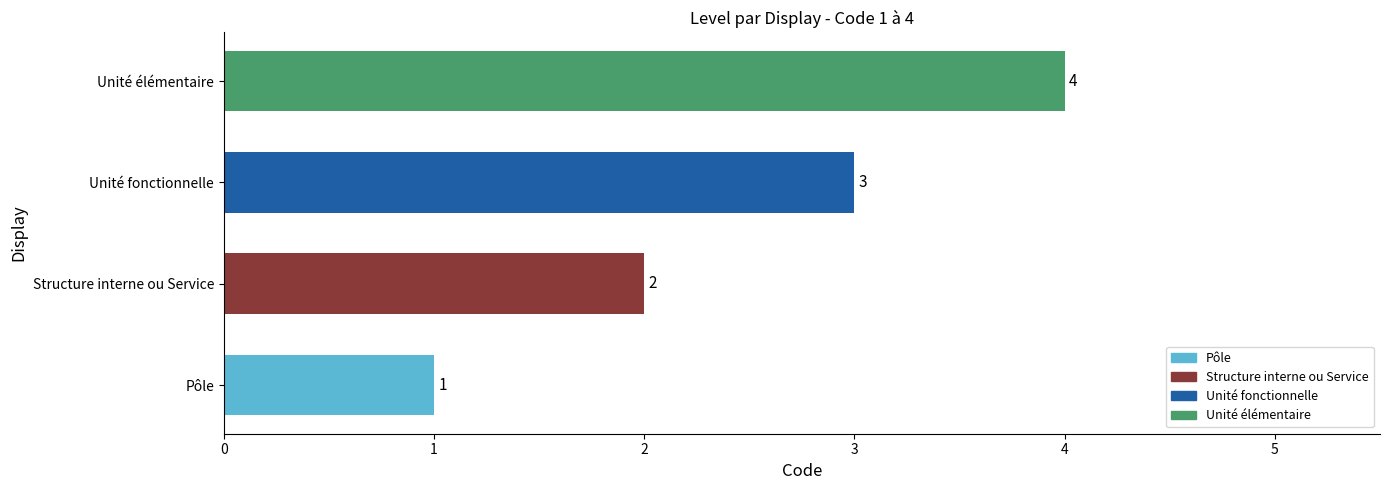

What is the difference between the maximum and minimum values?

3